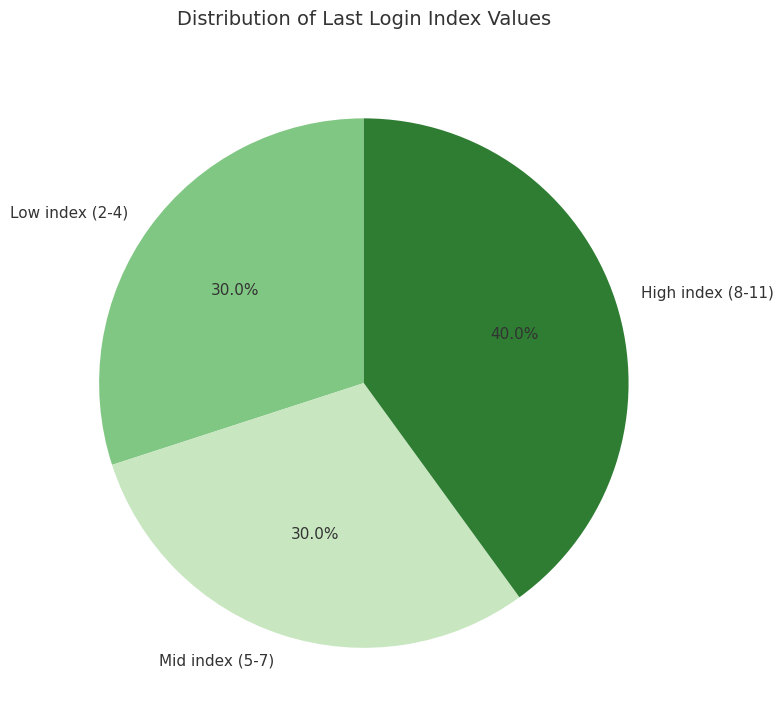

Is the sum of Low index (2-4) and High index (8-11) greater than half?

Yes